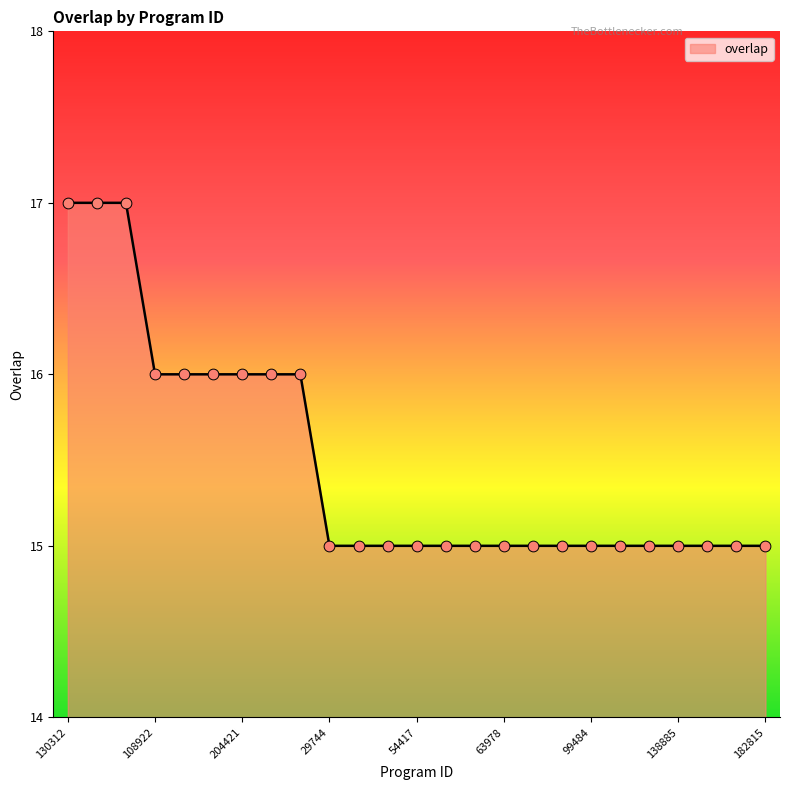

What is the greatest value displayed?

17